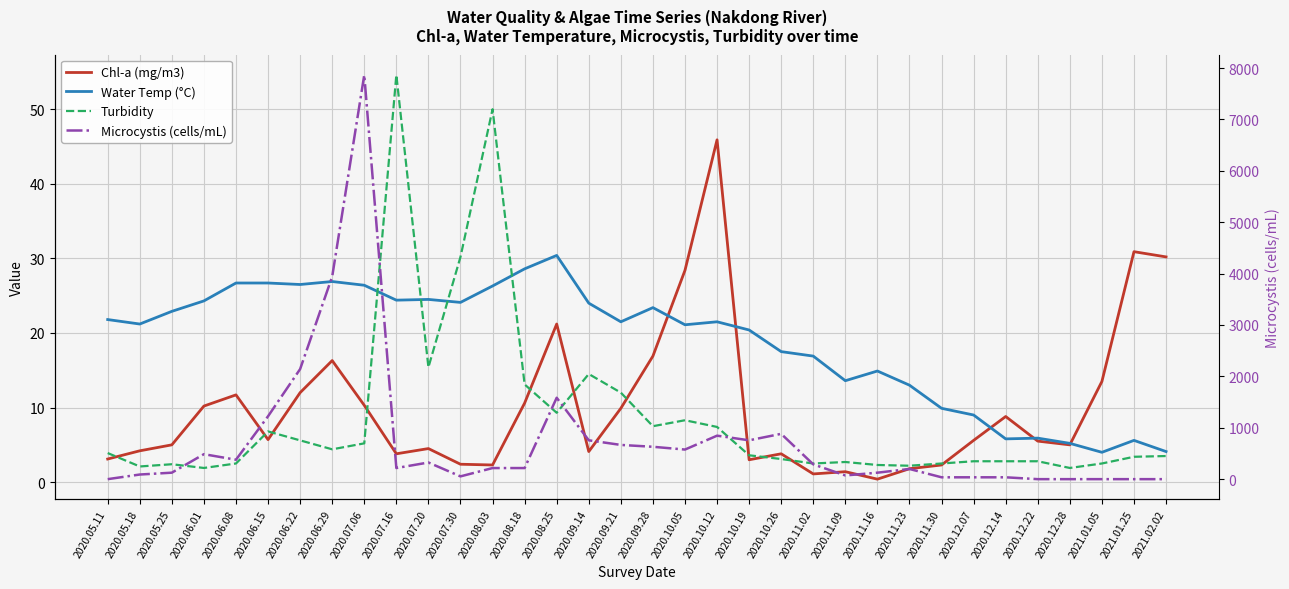

What is the sum of all Microcystis (cells/mL) values?

24768.0